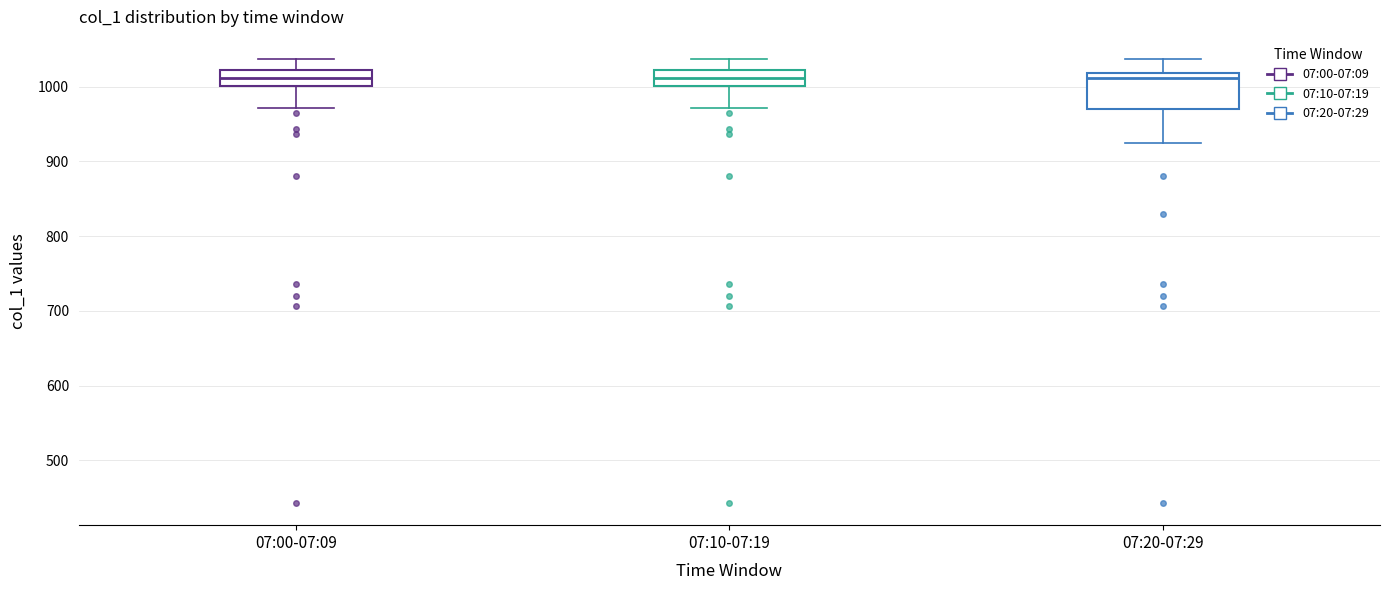

Reading left to right, read every box against the y-axis: the position of its median line, the range the box covers, and the ends of its whiskers. The values are not printed on the chart, so give them approximately, as read against the axis.

07:00-07:09: median 1010, box 1000 to 1020, whiskers 970 to 1040
07:10-07:19: median 1010, box 1000 to 1020, whiskers 970 to 1040
07:20-07:29: median 1010, box 970 to 1020, whiskers 930 to 1040